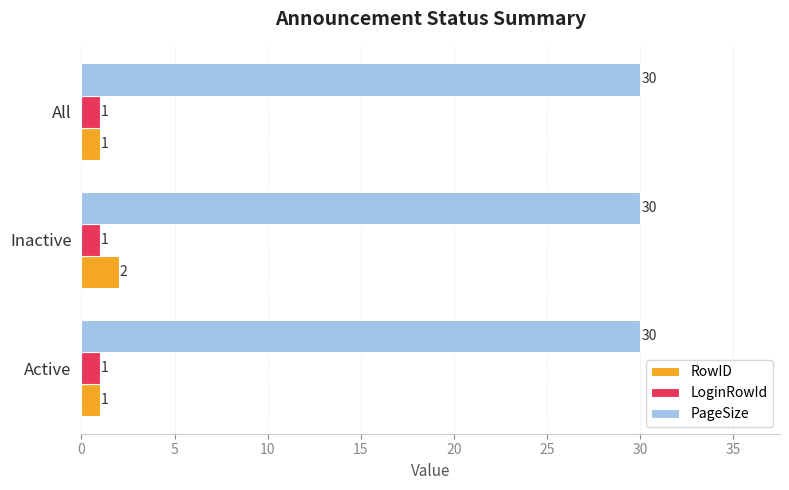

Rank the series by their maximum value, from lowest to highest.

LoginRowId, RowID, PageSize